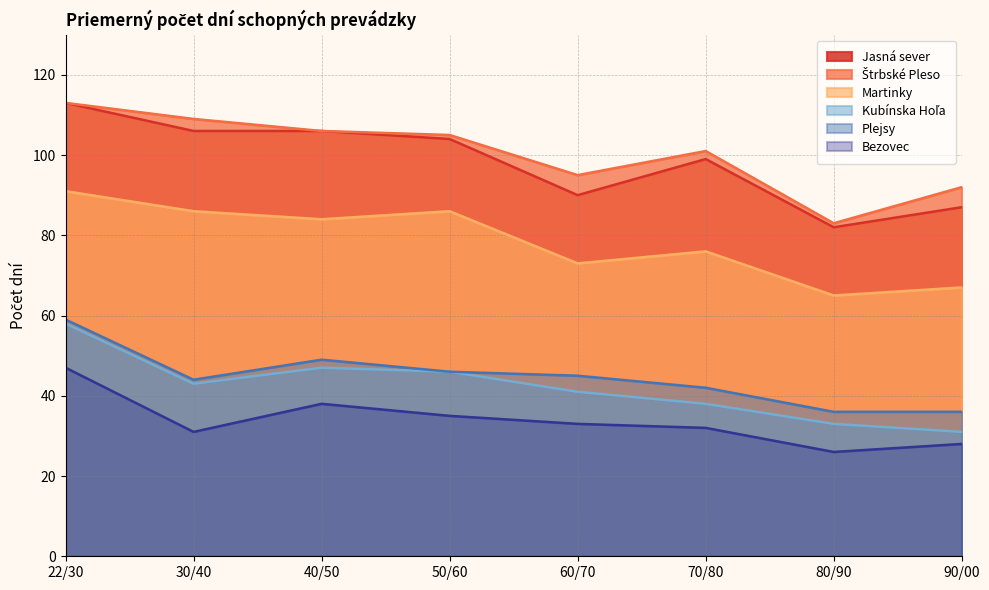

What is the difference between the maximum and minimum values in the Jasná sever series?

31